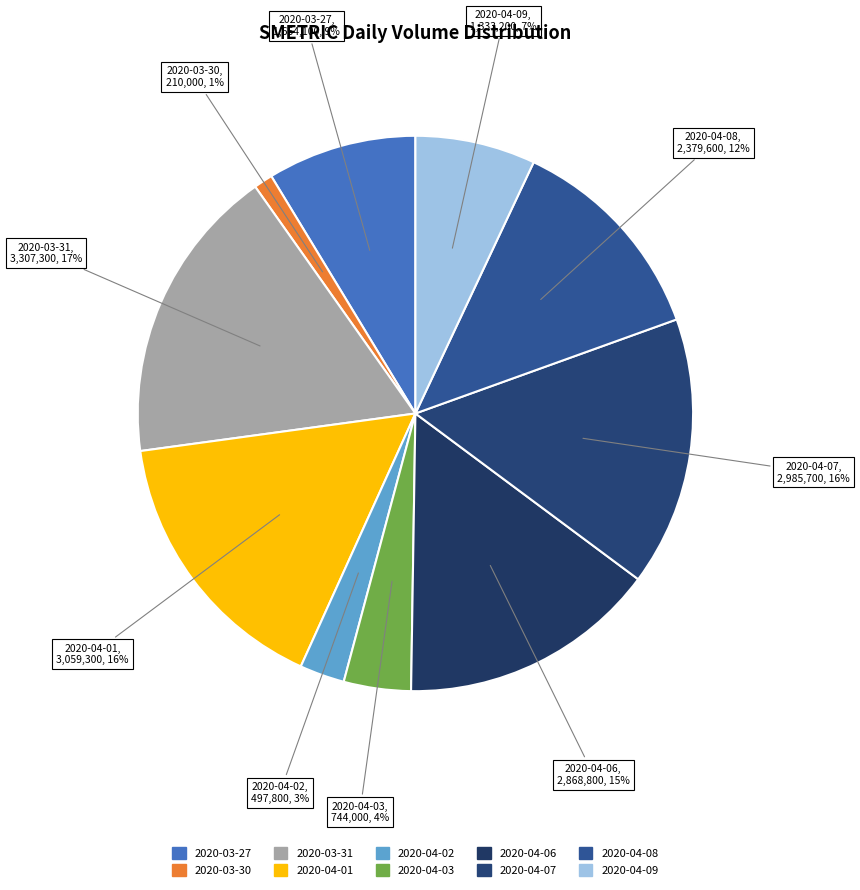

What percentage is the 2020-04-01 slice, to the nearest percent?

16%